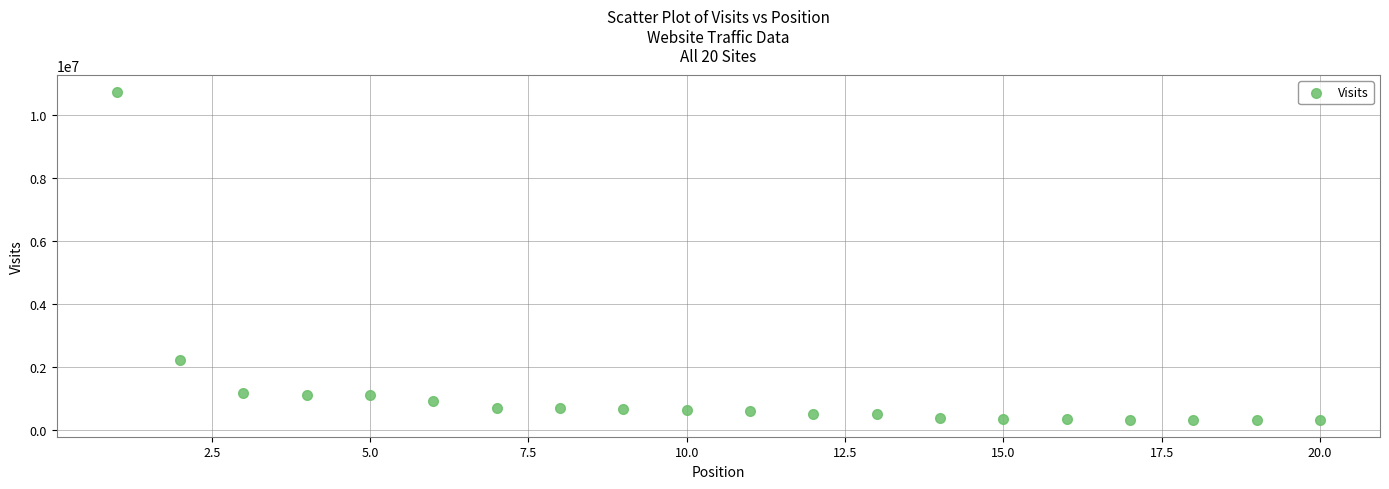

What is the range of X values (max minus min)?

19